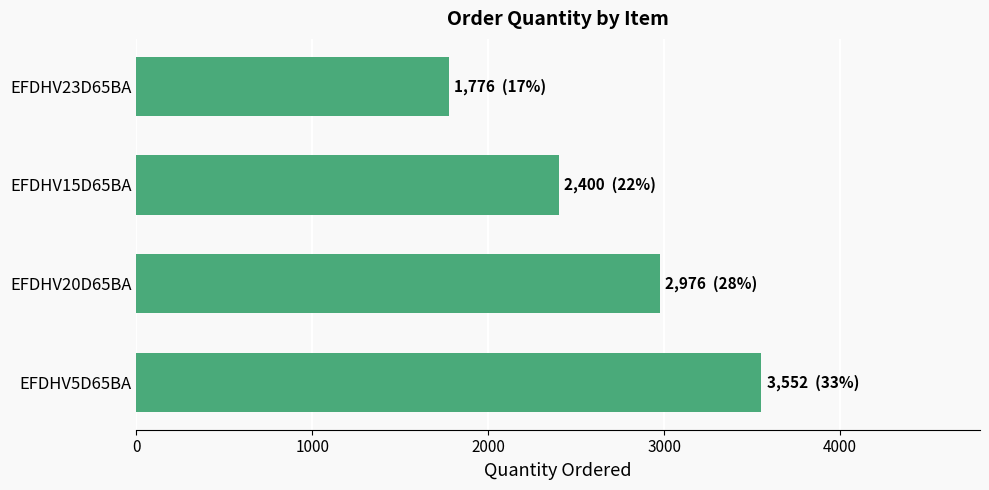

What is the difference between the maximum and minimum values?

1776